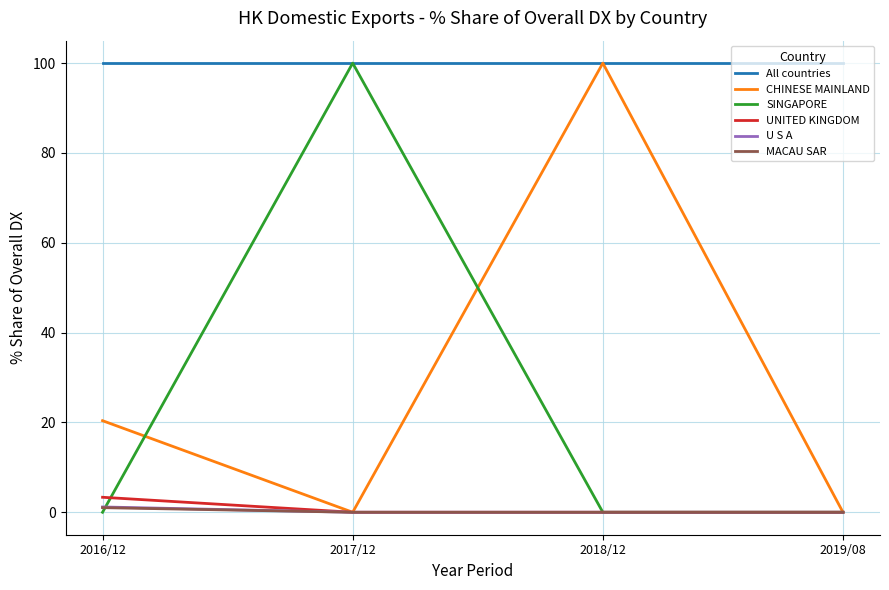

Is the value of All countries at 2016/12 greater than the value of CHINESE MAINLAND at 2017/12?

Yes